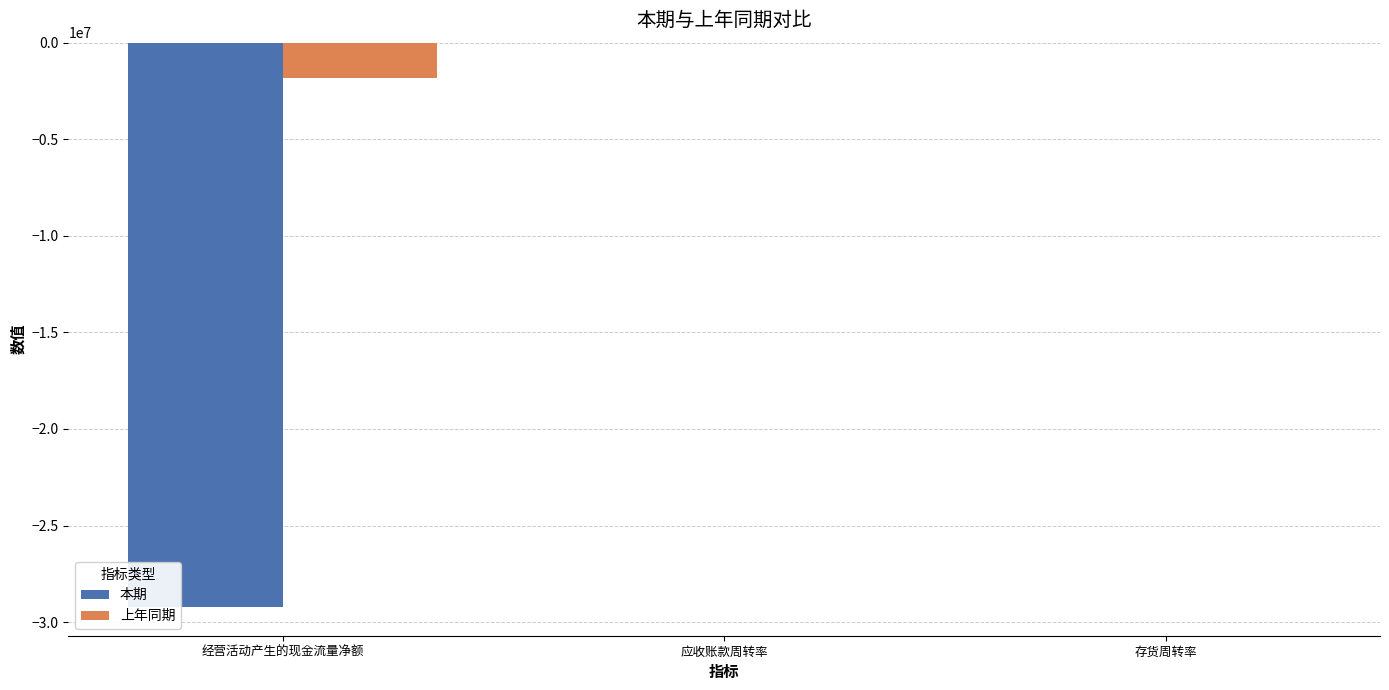

Is the value of 本期 at 经营活动产生的现金流量净额 greater than the value of 上年同期 at 存货周转率?

No